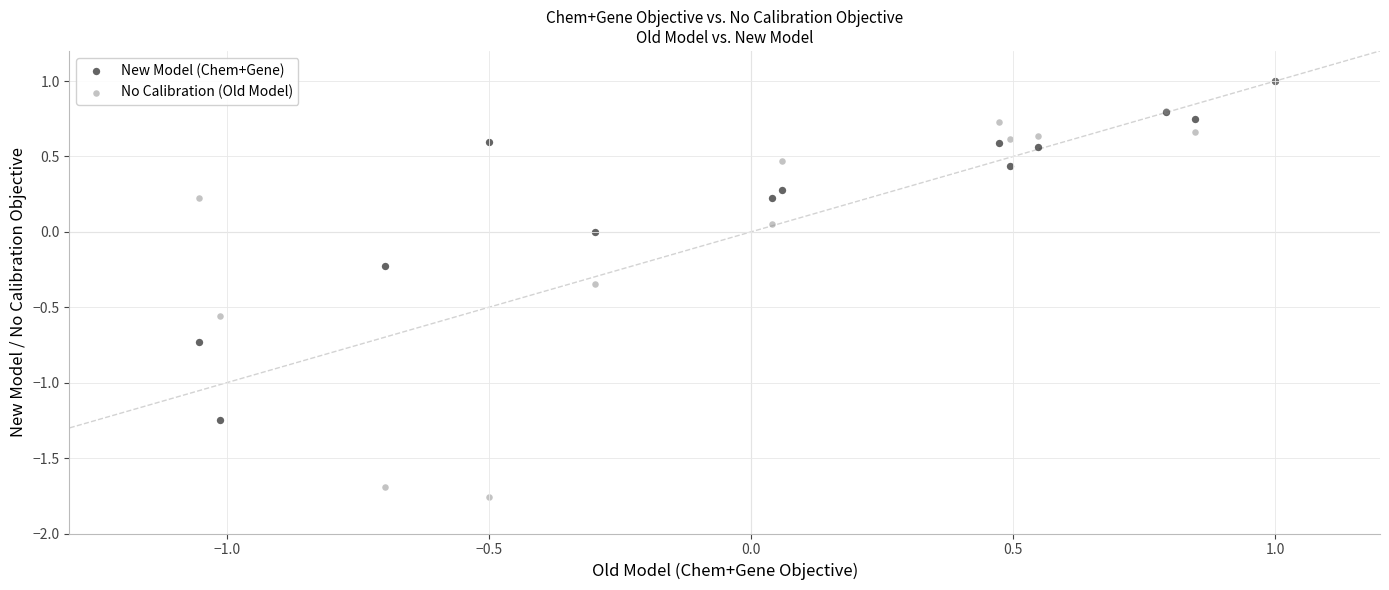

What are all the series names shown in the legend?

New Model (Chem+Gene), No Calibration (Old Model)